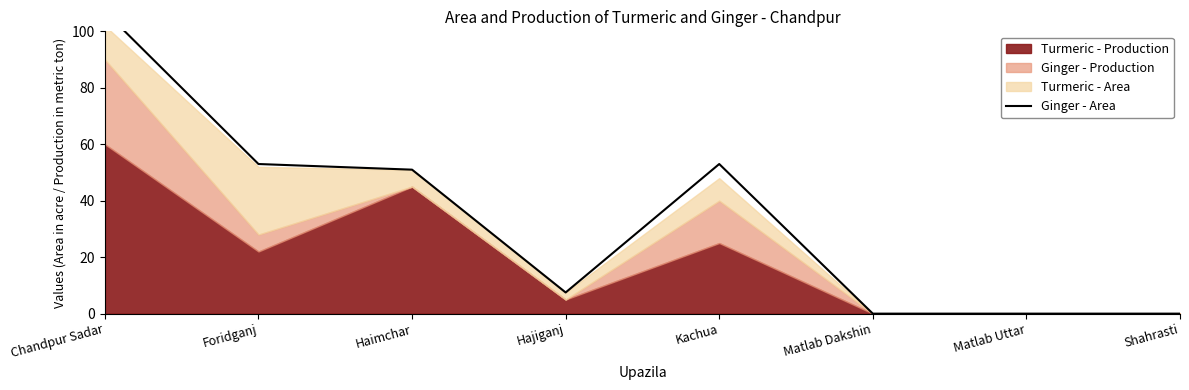

What is the label of the 3rd point from the right?

Matlab Dakshin